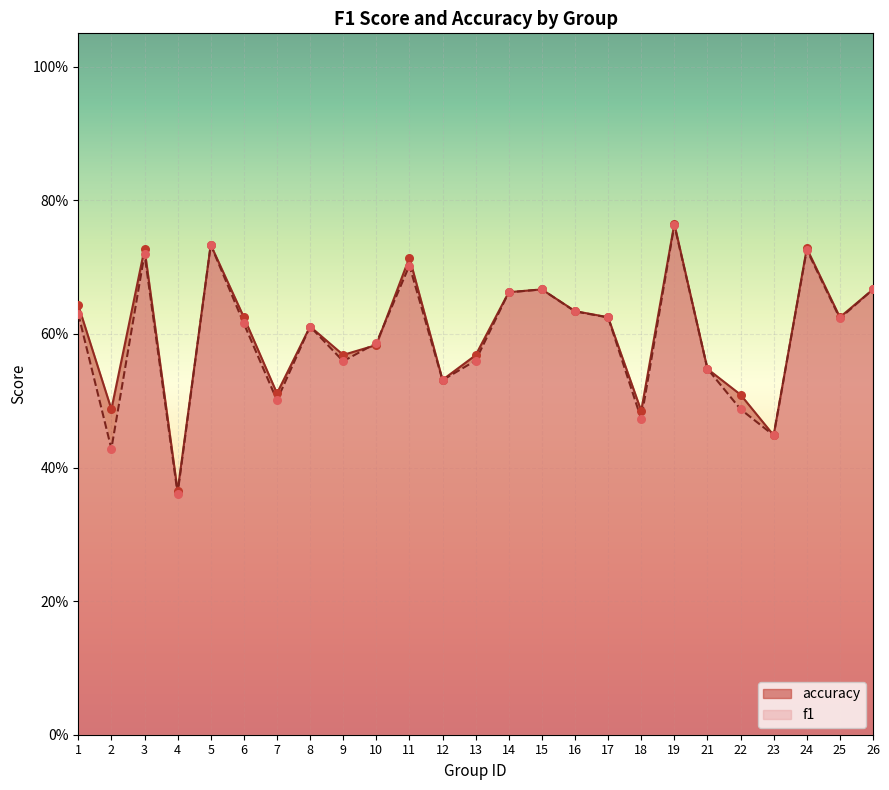

At which category is the sum across all series the highest?

19